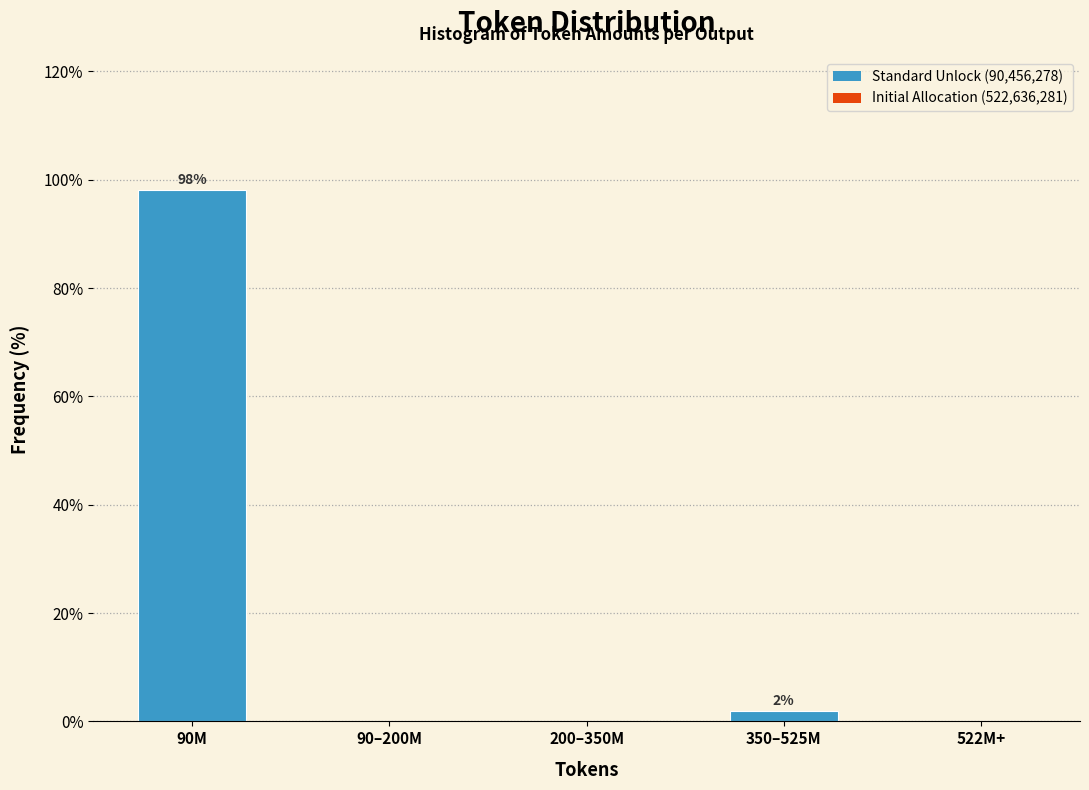

Reading right to left, what are all the values shown in this chart?

522M+=0.0	350–525M=1.9	200–350M=0.0	90–200M=0.0	90M=98.1